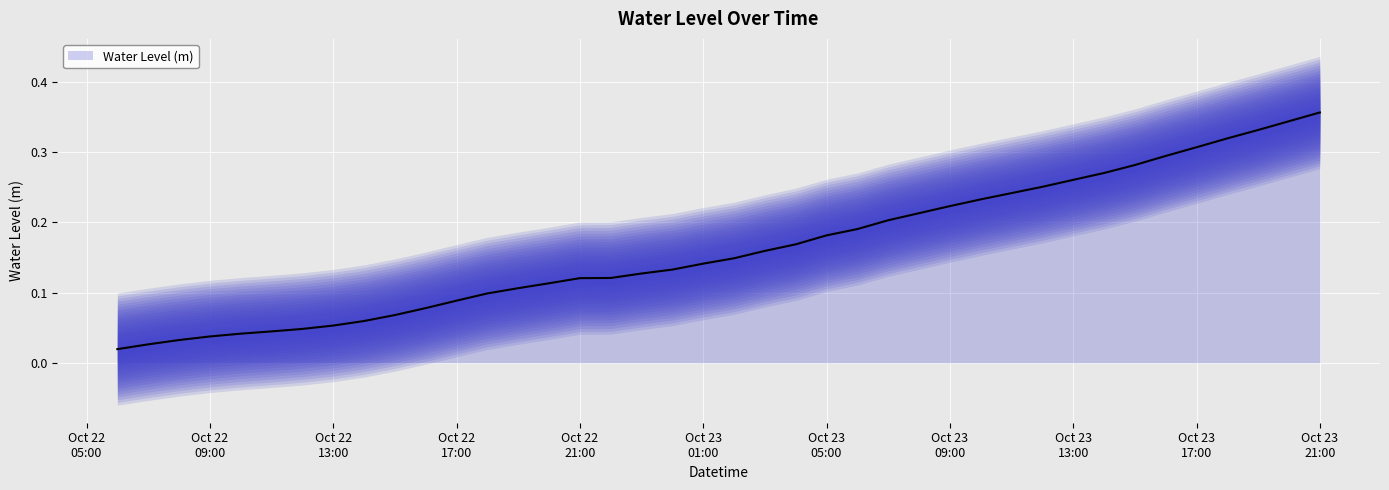

True or false: there are more than 2 points higher than both neighbors.

False